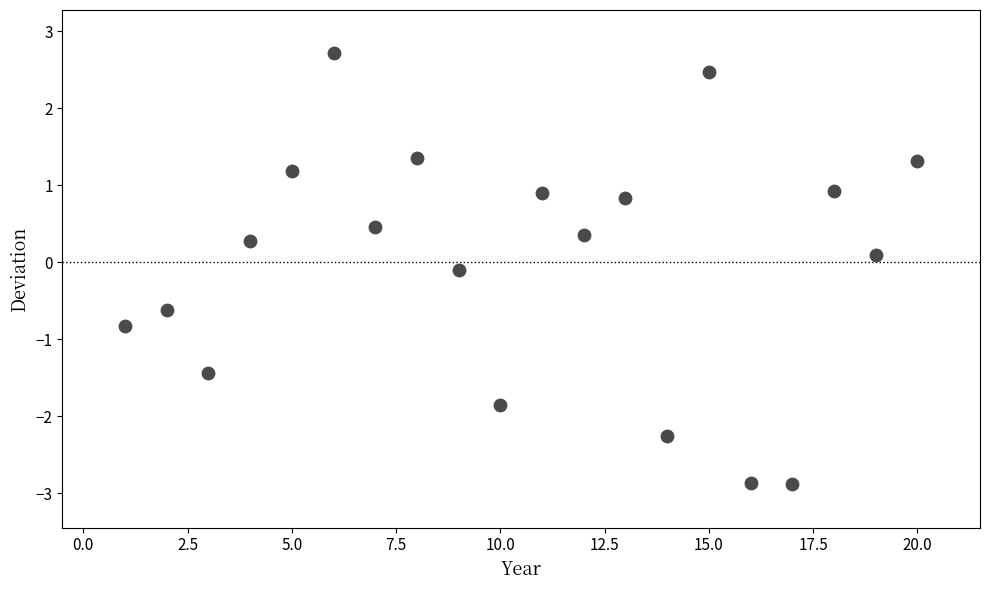

What is the range of X values (max minus min)?

19.0